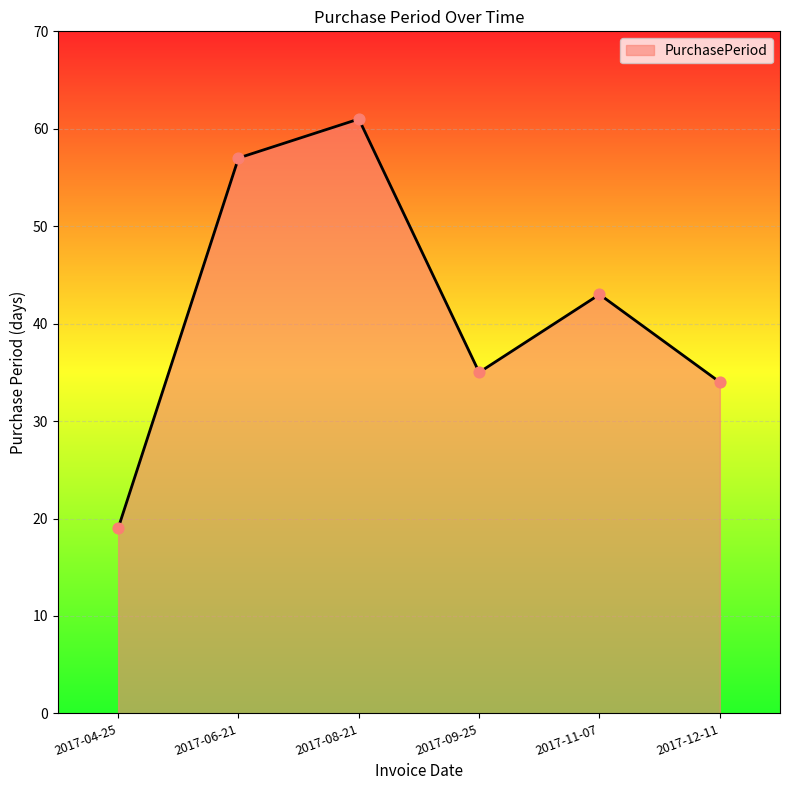

Which has a higher value, 2017-09-25 or 2017-08-21?

2017-08-21